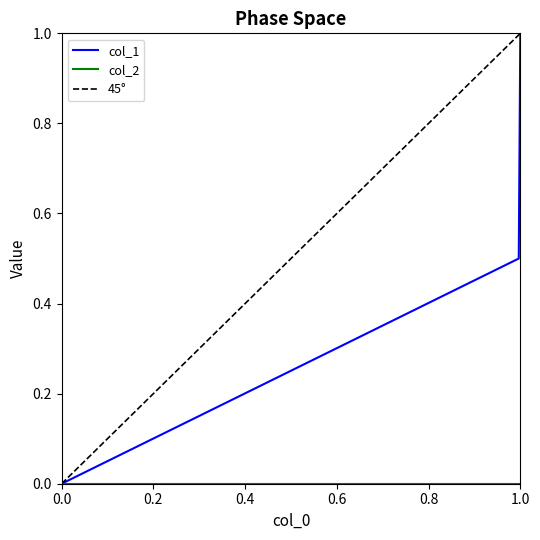

Which category has the highest value in the col_1 series?

1.0